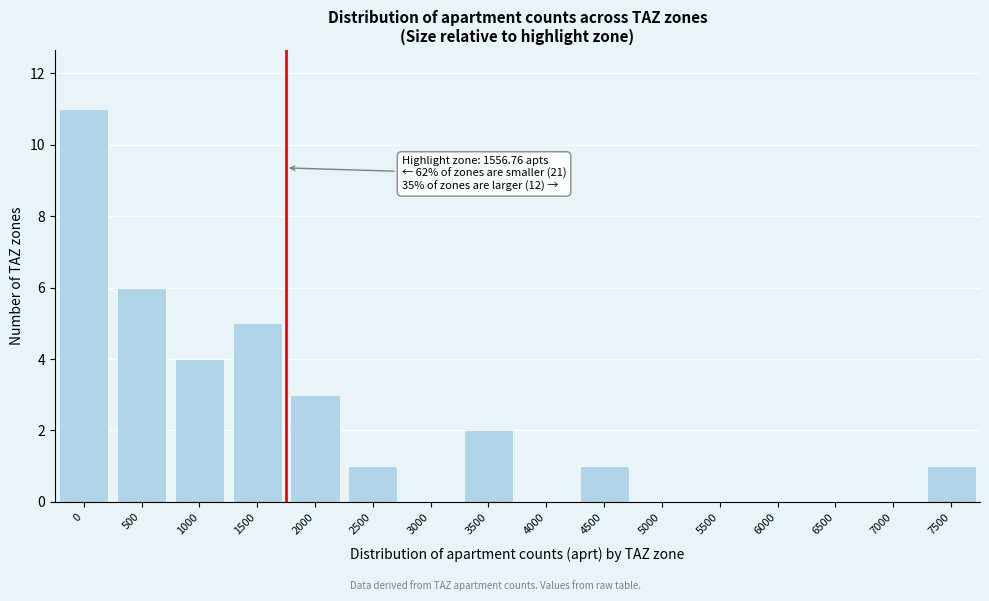

Reading right to left, extract all data points from this chart.

7500=1	7000=0	6500=0	6000=0	5500=0	5000=0	4500=1	4000=0	3500=2	3000=0	2500=1	2000=3	1500=5	1000=4	500=6	0=11